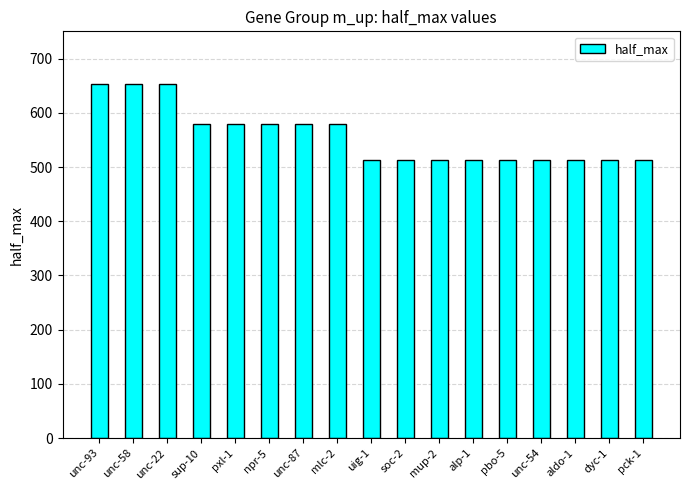

Reading left to right, list all the values displayed in this chart.

652.5	652.5	652.5	580.0	580.0	580.0	580.0	580.0	512.5	512.5	512.5	512.5	512.5	512.5	512.5	512.5	512.5